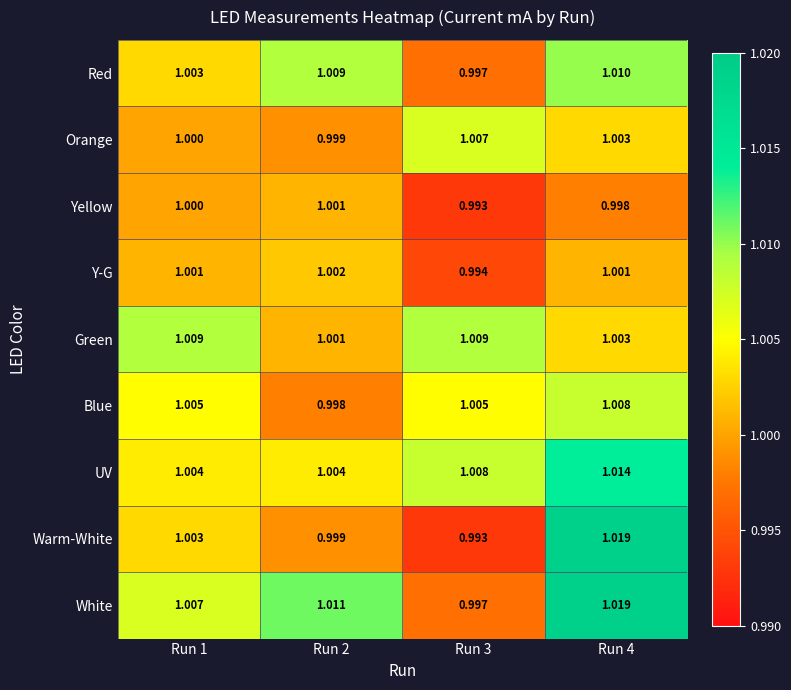

Is the value of Blue at Run 2 greater than the value of Orange at Run 1?

No